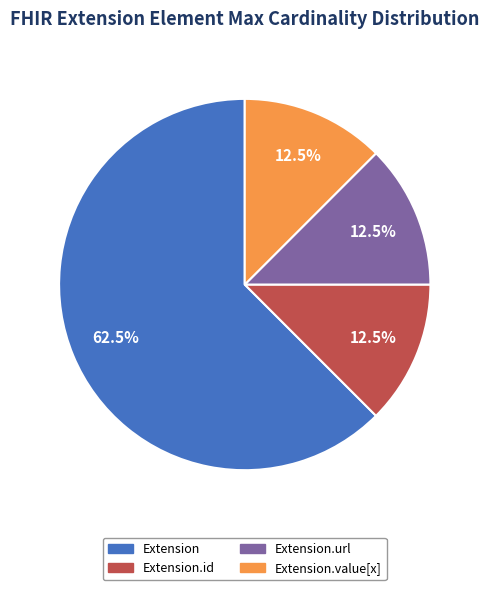

Does any single category account for the majority?

Yes